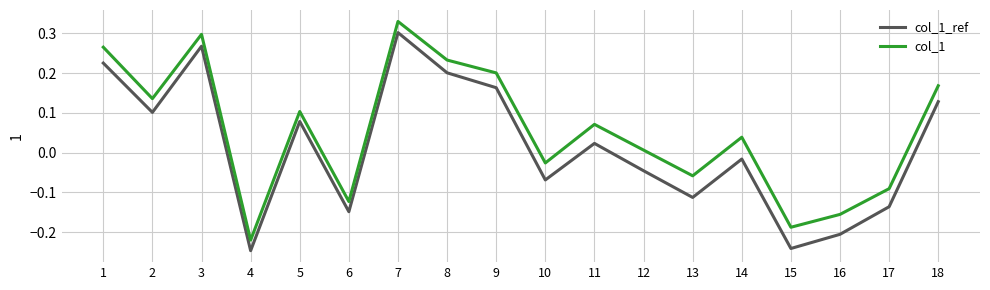

At which label does col_1_ref first exceed 0?

1